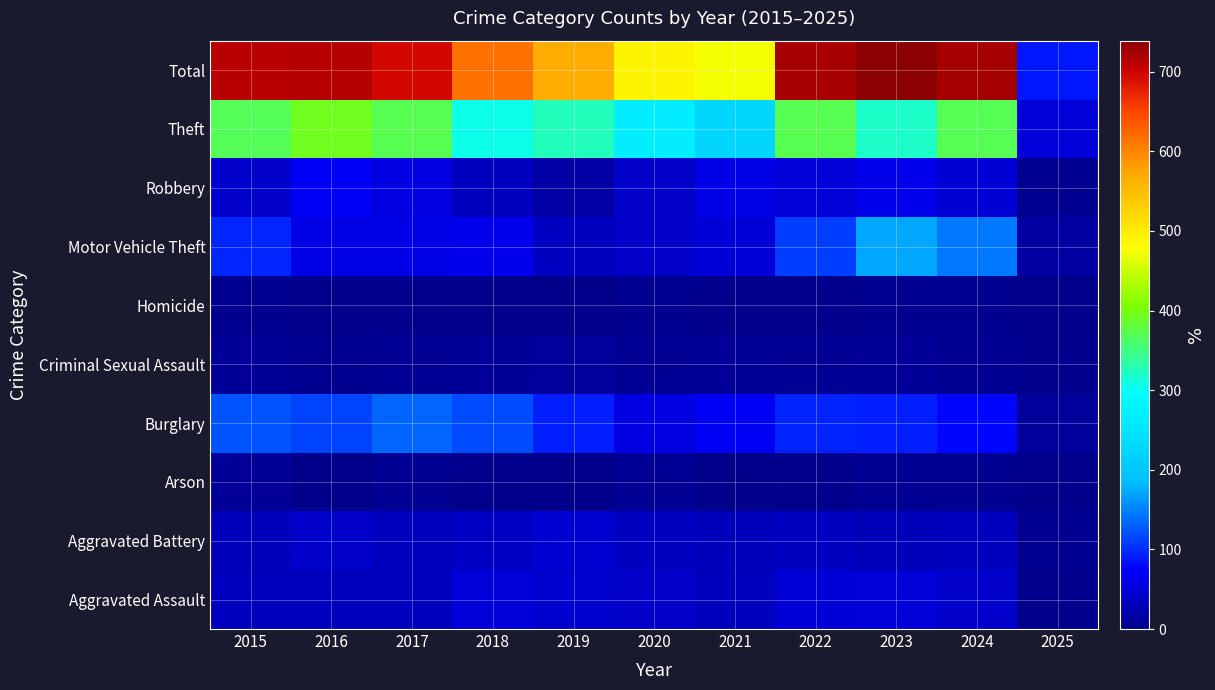

Rank the series at 2024 from highest to lowest value.

Total, Theft, Motor Vehicle Theft, Burglary, Robbery, Aggravated Assault, Aggravated Battery, Criminal Sexual Assault, Arson, Homicide